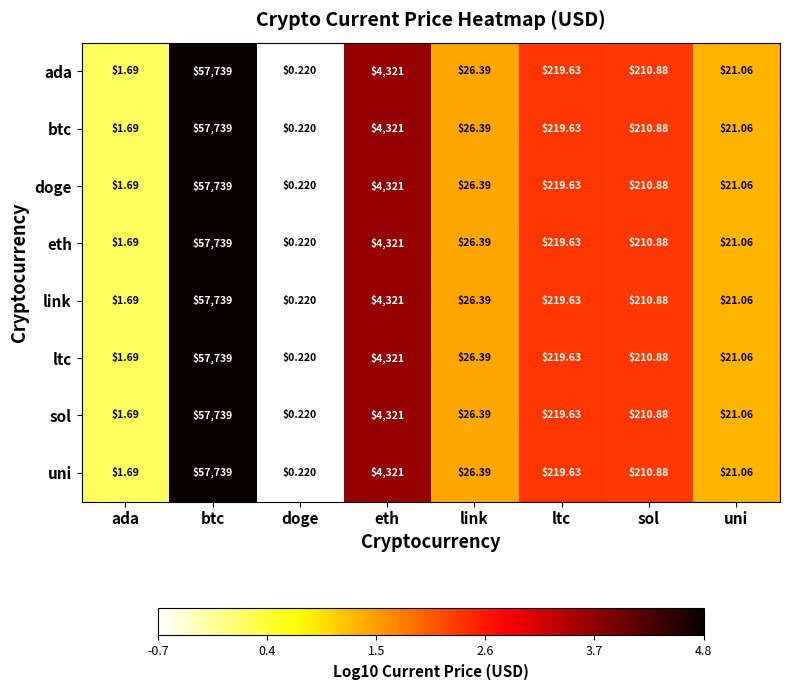

At which label does ada first exceed 210?

btc